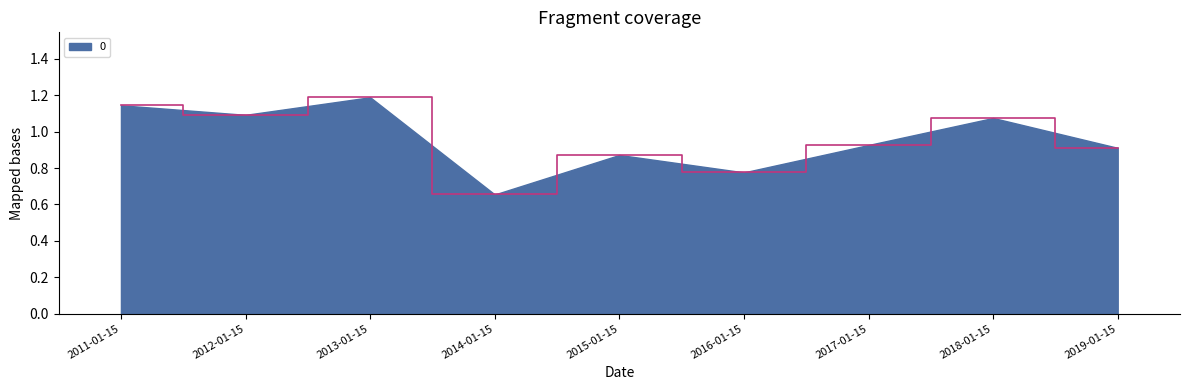

Does the chart have visible grid lines?

No